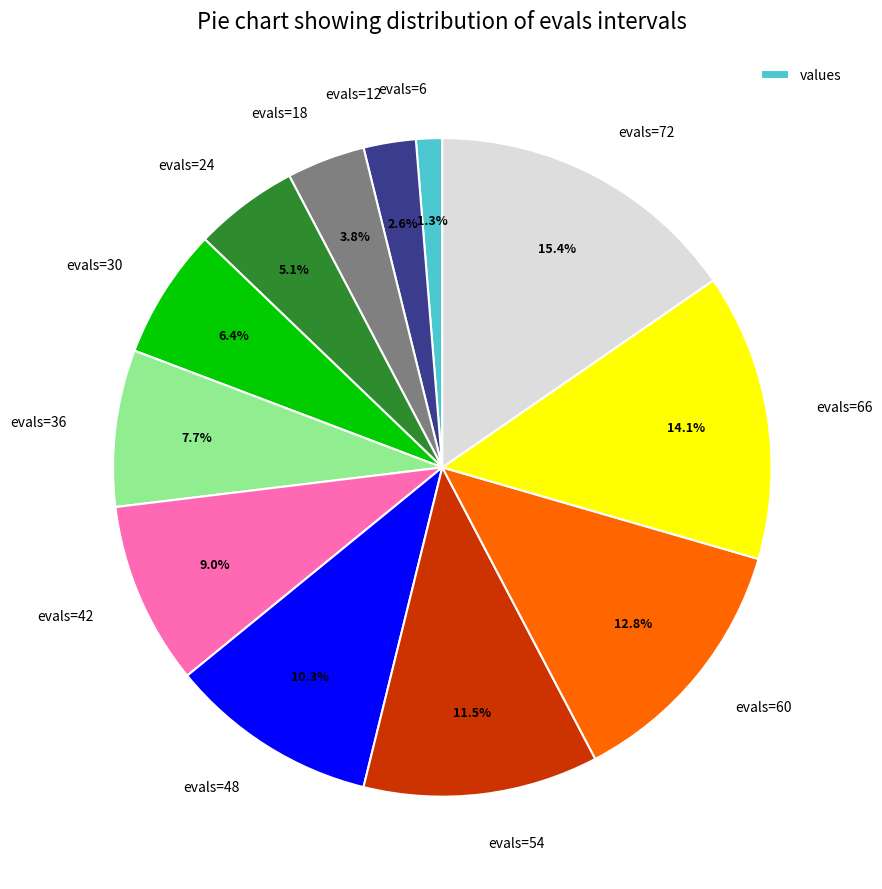

Rank the categories by value from highest to lowest.

evals=72, evals=66, evals=60, evals=54, evals=48, evals=42, evals=36, evals=30, evals=24, evals=18, evals=12, evals=6